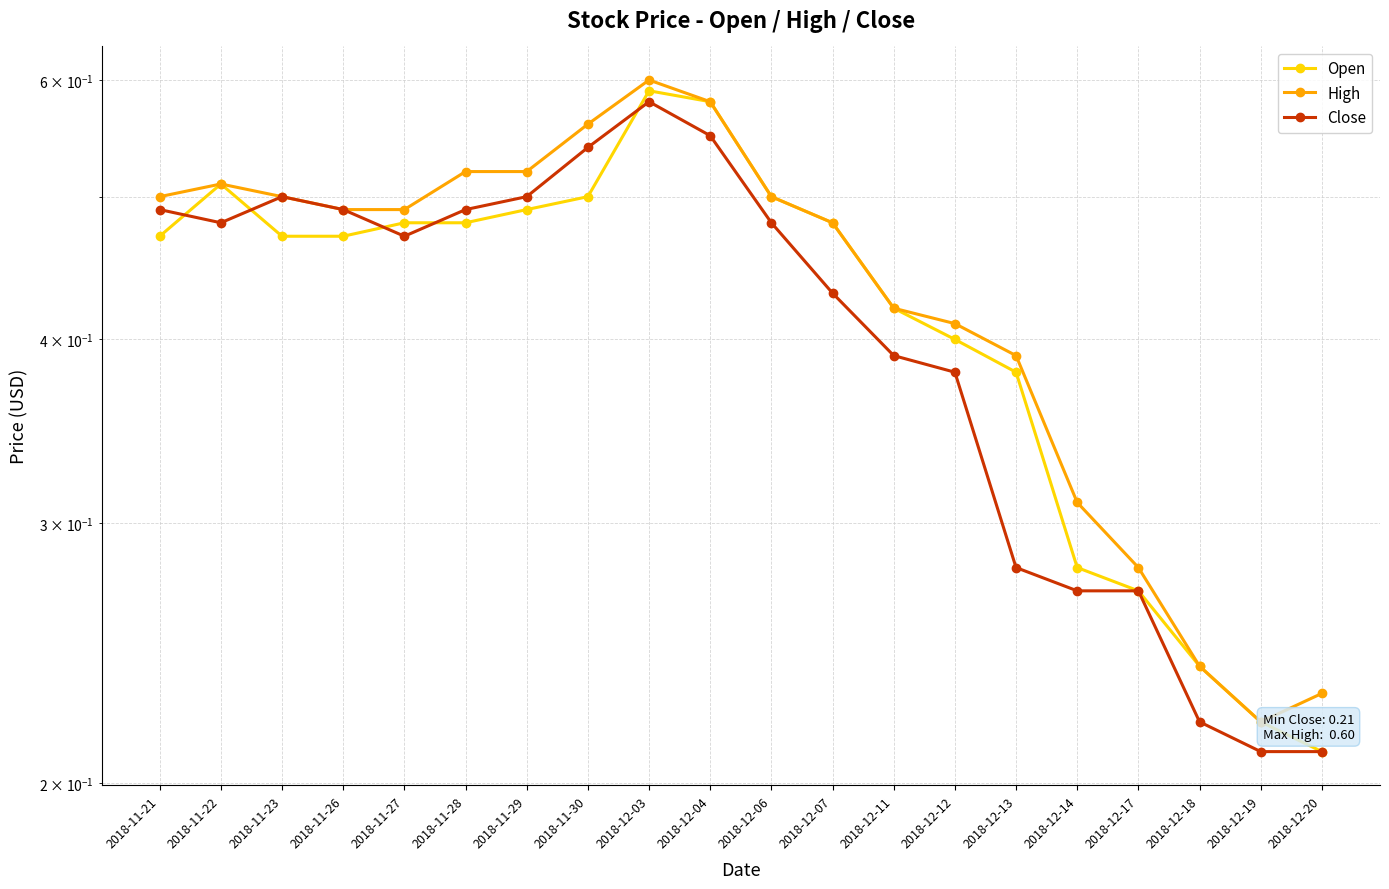

Between 2018-12-14 and 2018-11-23, which is larger?

2018-11-23